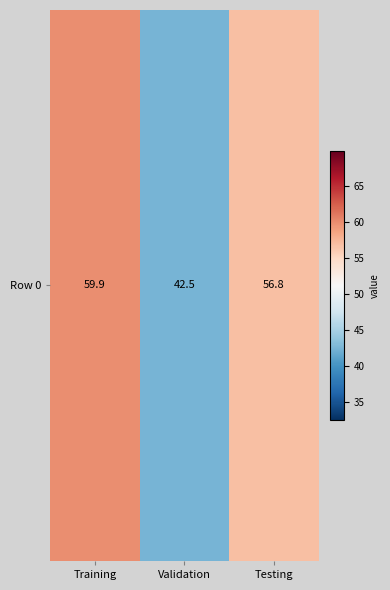

List the labels in order of value, smallest first.

Validation, Testing, Training